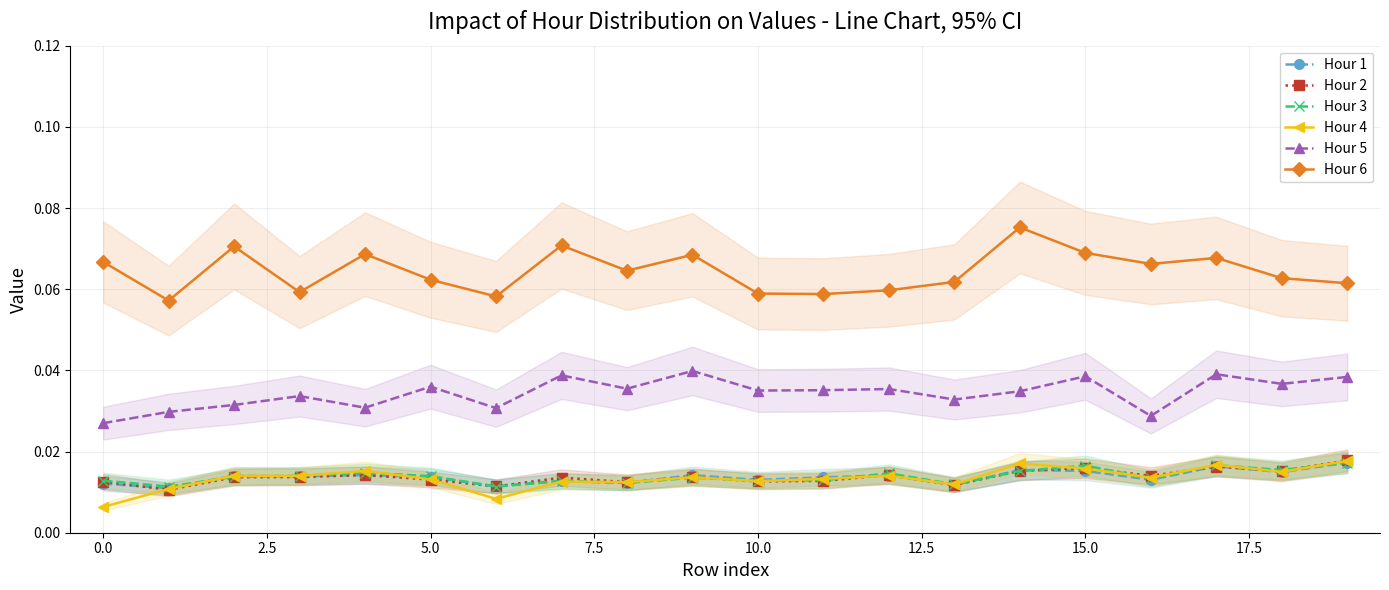

True or false: Hour 4 and Hour 5 cross at least once.

False